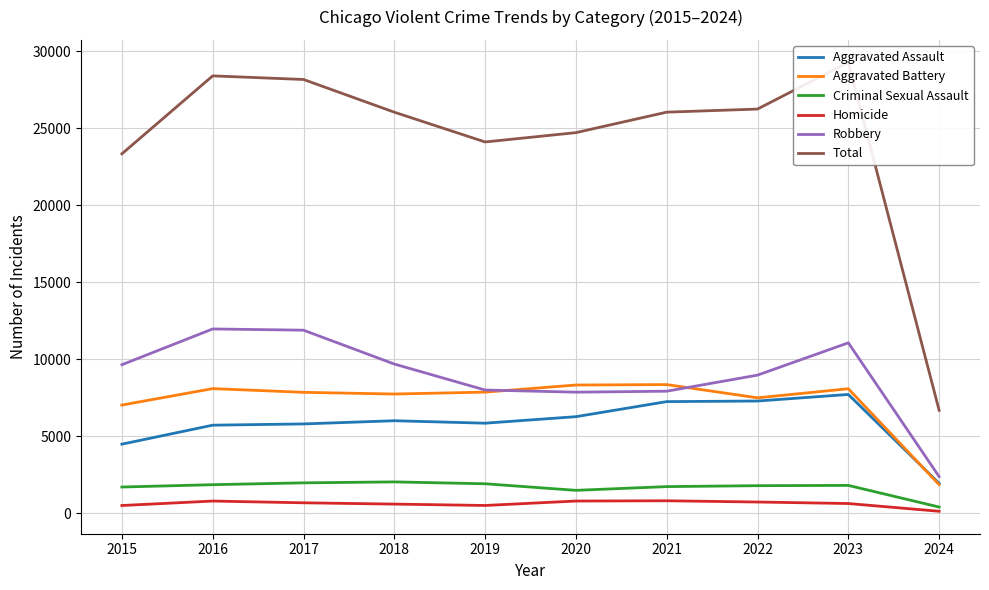

Reading right to left, transcribe all the data shown in this chart.

Aggravated Assault: 2024=1936	2023=7707	2022=7280	2021=7242	2020=6264	2019=5841	2018=6001	2017=5793	2016=5712	2015=4480
Aggravated Battery: 2024=1852	2023=8078	2022=7488	2021=8348	2020=8319	2019=7858	2018=7735	2017=7845	2016=8086	2015=7019
Criminal Sexual Assault: 2024=397	2023=1802	2022=1784	2021=1724	2020=1481	2019=1908	2018=2029	2017=1968	2016=1848	2015=1697
Homicide: 2024=122	2023=625	2022=723	2021=804	2020=787	2019=499	2018=588	2017=672	2016=786	2015=496
Robbery: 2024=2371	2023=11059	2022=8962	2021=7918	2020=7855	2019=7995	2018=9681	2017=11880	2016=11960	2015=9638
Total: 2024=6678	2023=29271	2022=26237	2021=26036	2020=24706	2019=24101	2018=26034	2017=28158	2016=28392	2015=23330